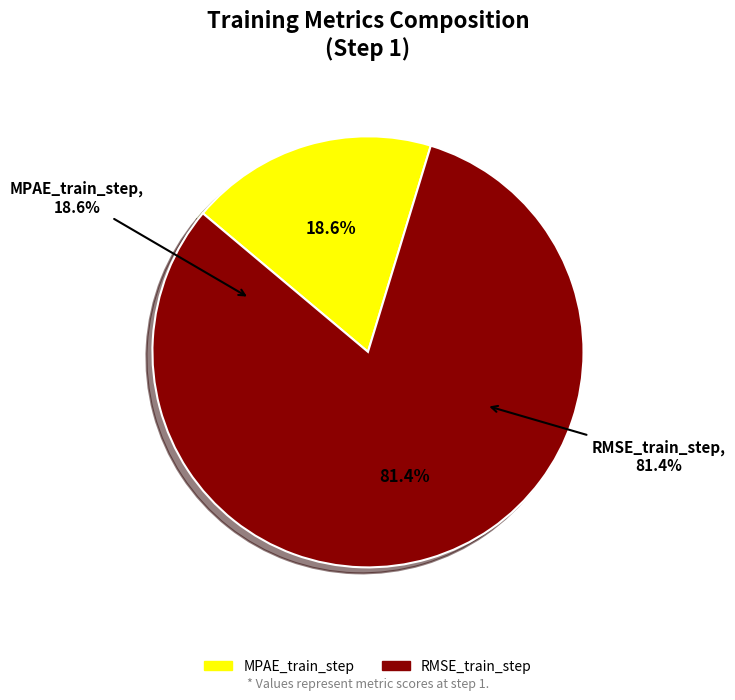

How many segments does this pie chart have?

2